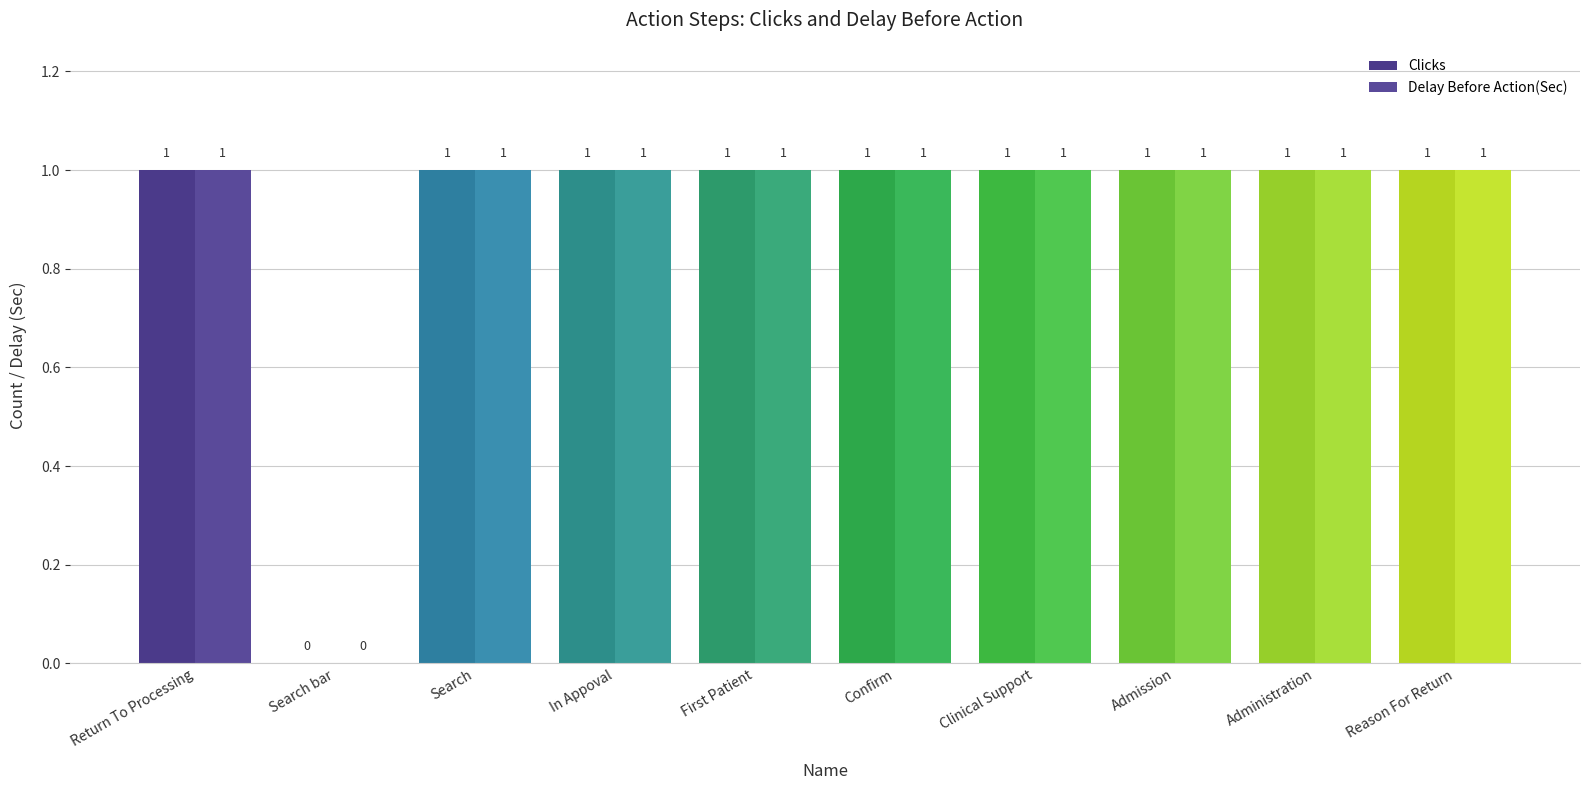

What is the average value of the Clicks series?

1